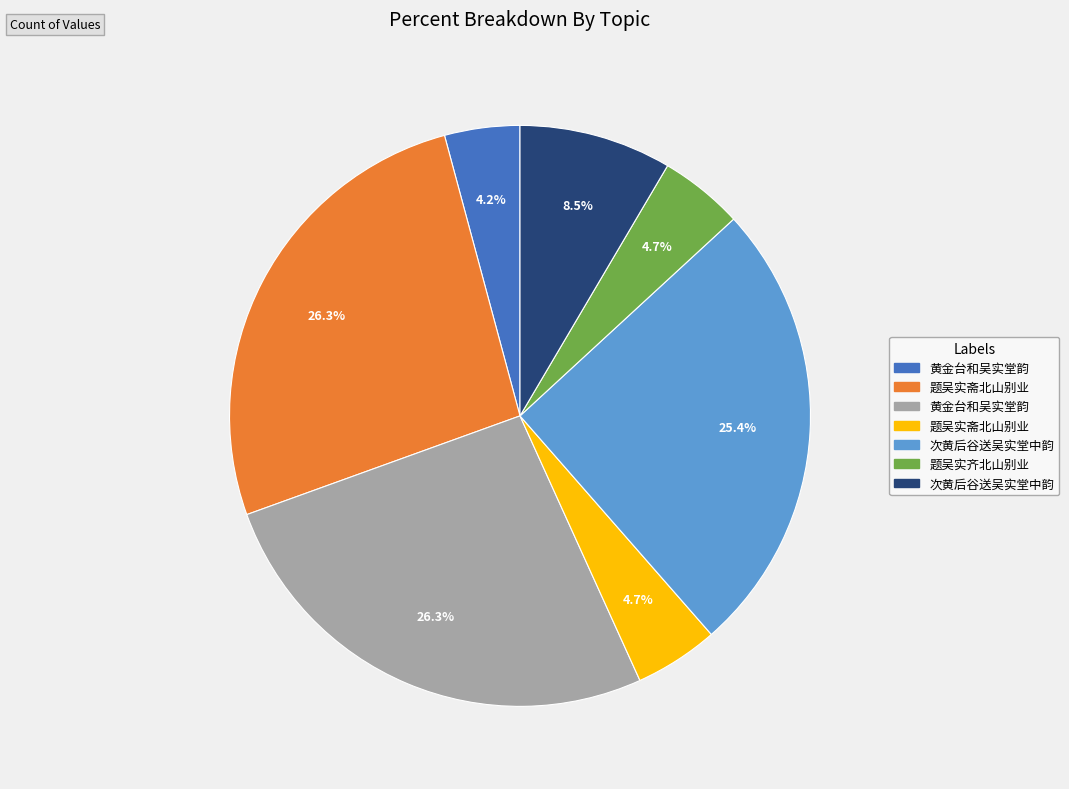

Is there any slice that represents more than half of the pie?

No